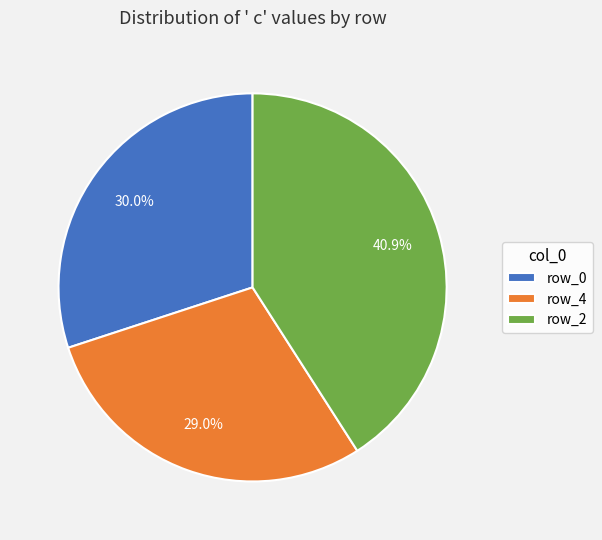

What portion of the pie excludes row_2?

59.1%